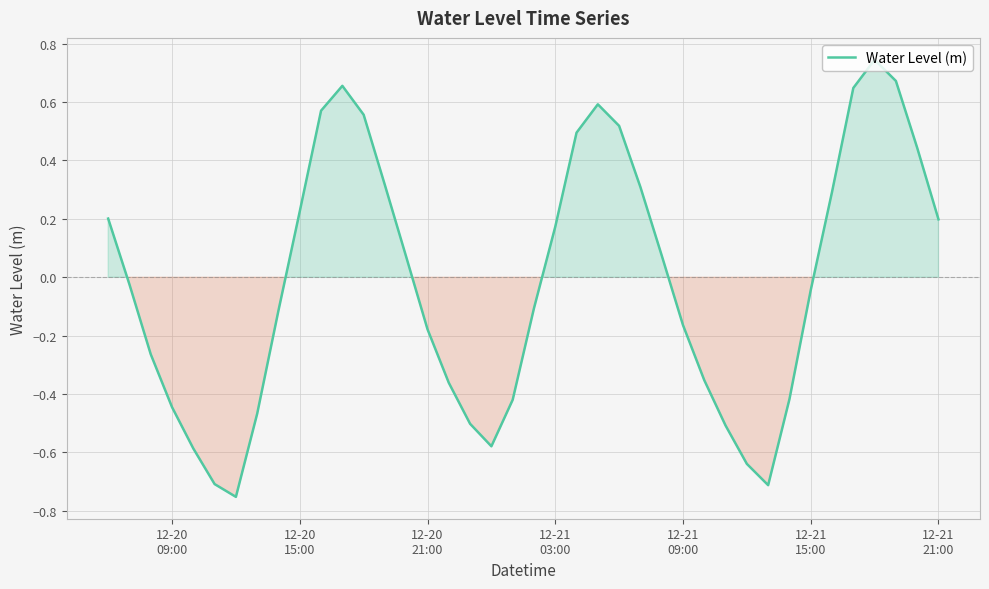

What is the difference between the maximum and minimum values?

1.5